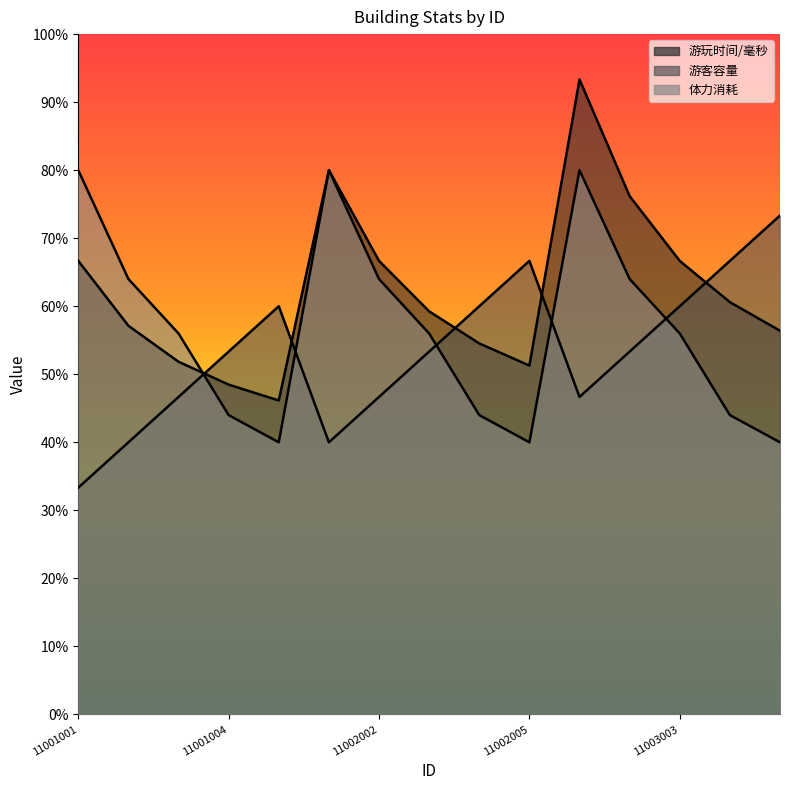

How many interior local peaks does the 游客容量 series have?

2